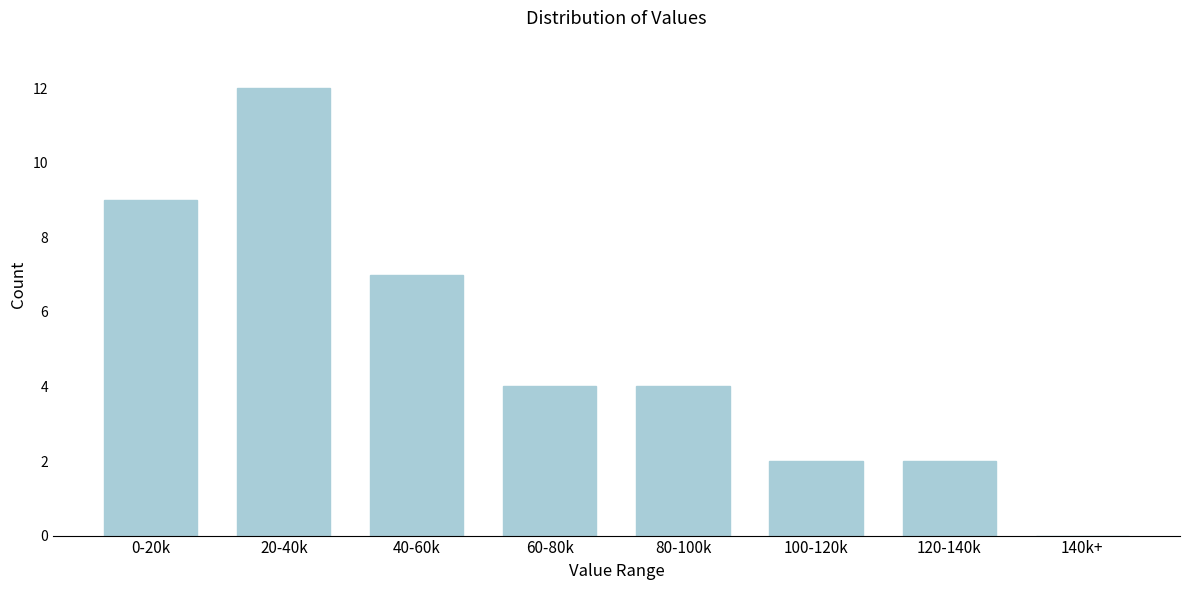

Reading right to left, extract all data points from this chart.

140k+=0	120-140k=2	100-120k=2	80-100k=4	60-80k=4	40-60k=7	20-40k=12	0-20k=9